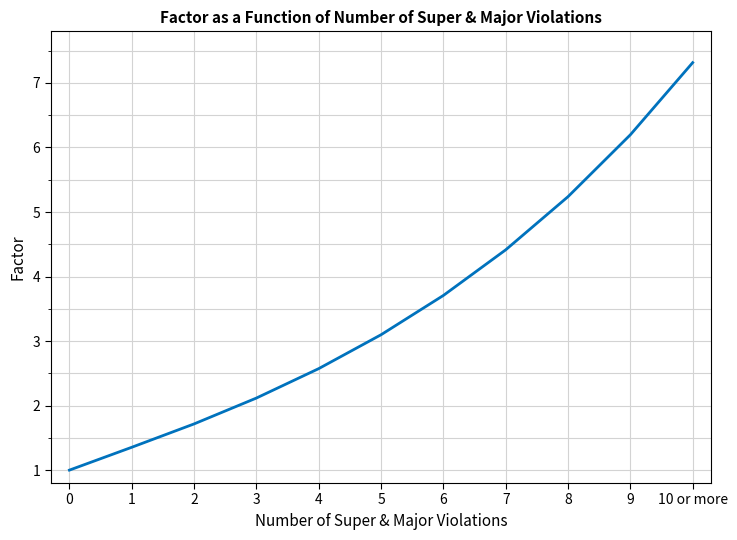

List the labels in order of value, largest first.

10 or more, 9, 8, 7, 6, 5, 4, 3, 2, 1, 0